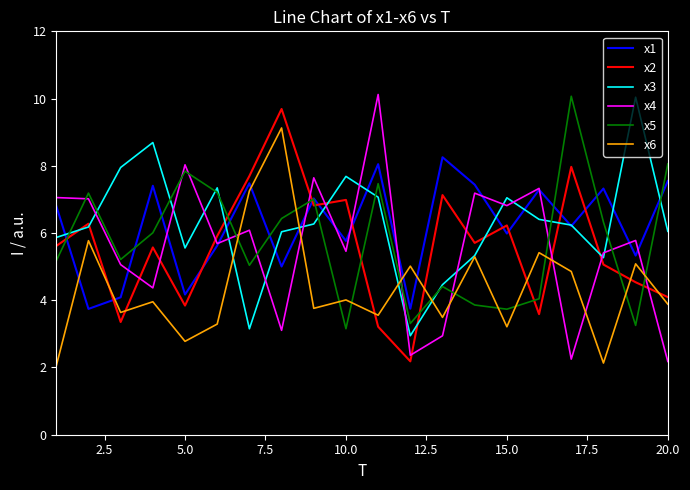

What is the smallest value displayed?

2.0